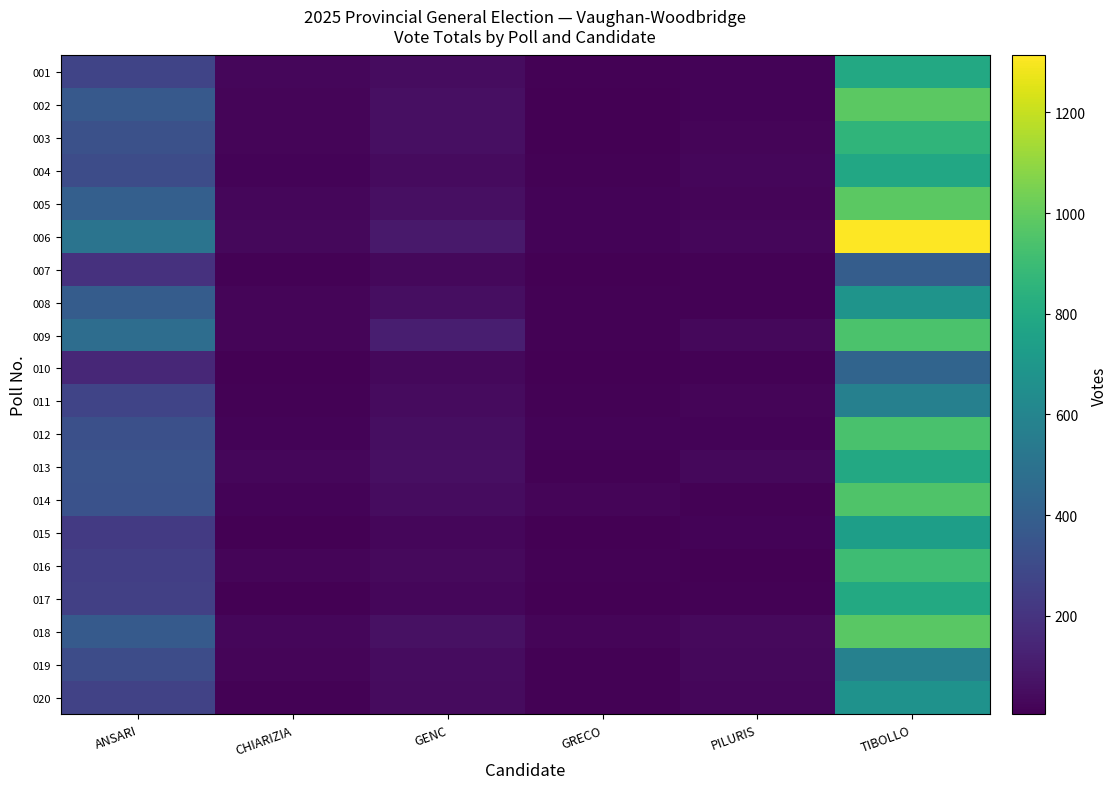

Reading left to right, transcribe all the data shown in this chart.

001: ANSARI=274	CHIARIZIA=25	GENC=46	GRECO=14	PILURIS=19	TIBOLLO=792
002: ANSARI=368	CHIARIZIA=22	GENC=59	GRECO=8	PILURIS=16	TIBOLLO=983
003: ANSARI=329	CHIARIZIA=24	GENC=58	GRECO=6	PILURIS=21	TIBOLLO=860
004: ANSARI=306	CHIARIZIA=17	GENC=42	GRECO=13	PILURIS=26	TIBOLLO=787
005: ANSARI=399	CHIARIZIA=28	GENC=59	GRECO=18	PILURIS=21	TIBOLLO=981
006: ANSARI=506	CHIARIZIA=30	GENC=96	GRECO=15	PILURIS=28	TIBOLLO=1313
007: ANSARI=189	CHIARIZIA=13	GENC=33	GRECO=4	PILURIS=14	TIBOLLO=389
008: ANSARI=386	CHIARIZIA=20	GENC=54	GRECO=12	PILURIS=11	TIBOLLO=682
009: ANSARI=472	CHIARIZIA=23	GENC=115	GRECO=14	PILURIS=34	TIBOLLO=940
010: ANSARI=152	CHIARIZIA=4	GENC=30	GRECO=4	PILURIS=10	TIBOLLO=425
011: ANSARI=270	CHIARIZIA=12	GENC=41	GRECO=14	PILURIS=23	TIBOLLO=576
012: ANSARI=326	CHIARIZIA=16	GENC=51	GRECO=16	PILURIS=19	TIBOLLO=939
013: ANSARI=337	CHIARIZIA=25	GENC=57	GRECO=12	PILURIS=32	TIBOLLO=793
014: ANSARI=335	CHIARIZIA=16	GENC=45	GRECO=20	PILURIS=14	TIBOLLO=950
015: ANSARI=228	CHIARIZIA=6	GENC=29	GRECO=7	PILURIS=18	TIBOLLO=740
016: ANSARI=249	CHIARIZIA=22	GENC=37	GRECO=10	PILURIS=8	TIBOLLO=908
017: ANSARI=251	CHIARIZIA=7	GENC=27	GRECO=5	PILURIS=14	TIBOLLO=797
018: ANSARI=374	CHIARIZIA=28	GENC=62	GRECO=24	PILURIS=36	TIBOLLO=977
019: ANSARI=307	CHIARIZIA=21	GENC=48	GRECO=10	PILURIS=31	TIBOLLO=578
020: ANSARI=263	CHIARIZIA=12	GENC=41	GRECO=13	PILURIS=27	TIBOLLO=670